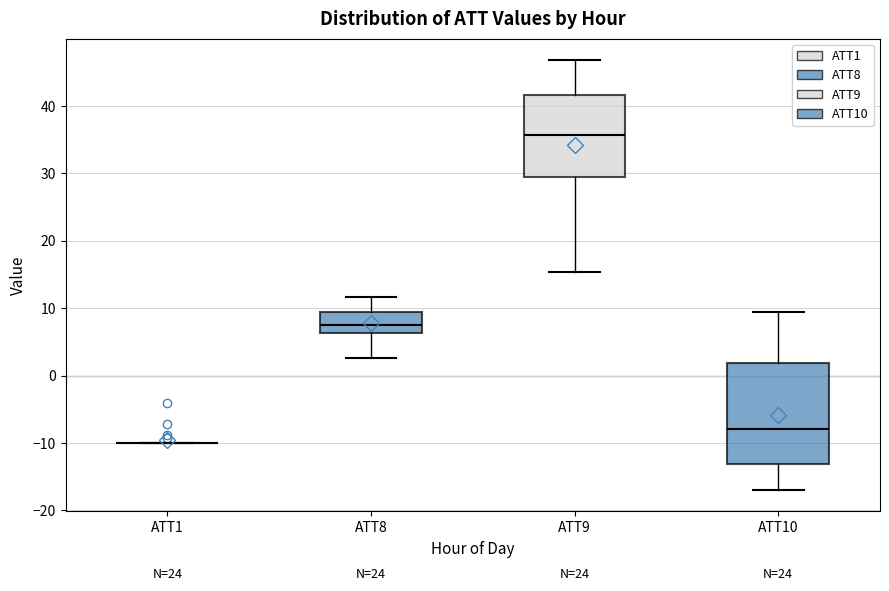

Reading left to right, transcribe this box plot: for each box, give where its median line is, the range the box spans, and where its two whiskers end, as read against the y-axis. The values are not printed on the chart, so give them approximately, as read against the axis.

ATT1: box collapsed to a line at -10, whiskers -10 to -10
ATT8: median 7, box 6 to 9, whiskers 3 to 12
ATT9: median 36, box 29 to 42, whiskers 15 to 47
ATT10: median -8, box -13 to 2, whiskers -17 to 9